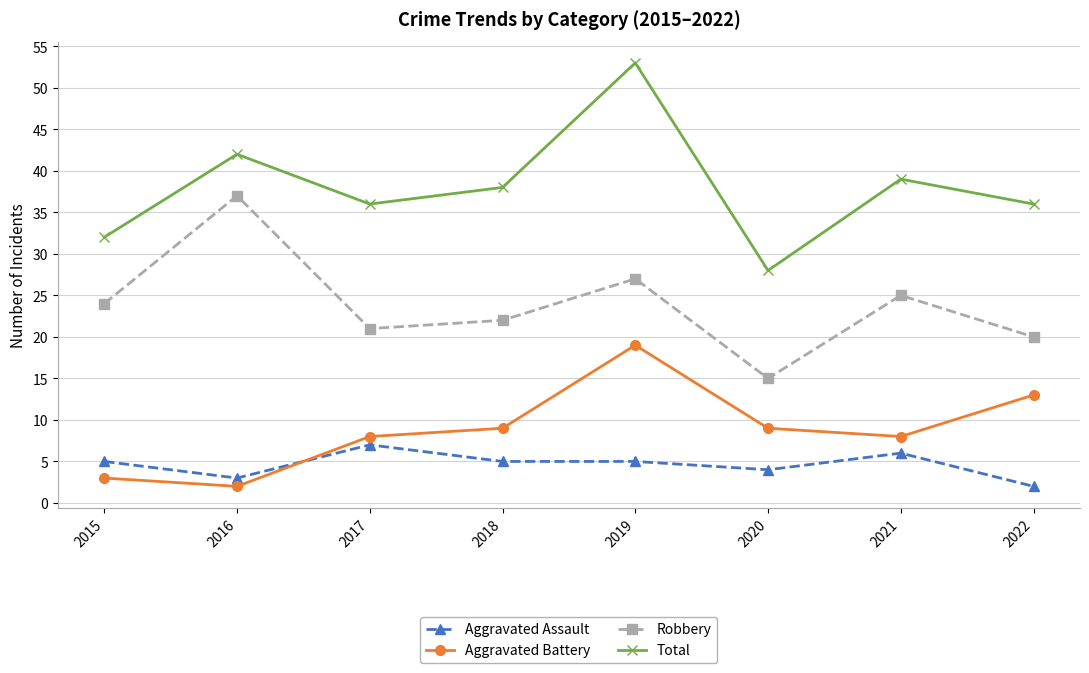

True or false: Total and Robbery cross at least once.

False